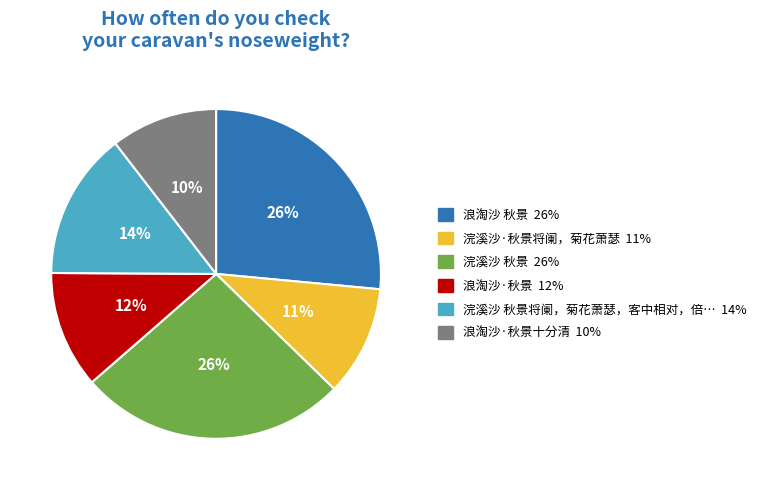

Is there any slice that represents more than half of the pie?

No